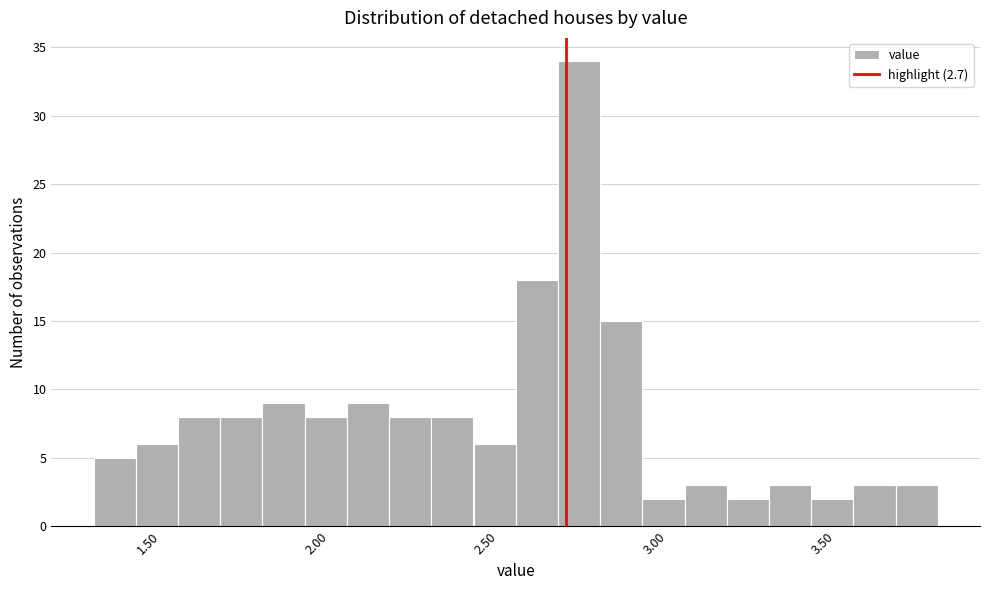

Around what value on the x-axis is the tallest bar? Give the approximate position of its centre, as read against the axis.

2.75